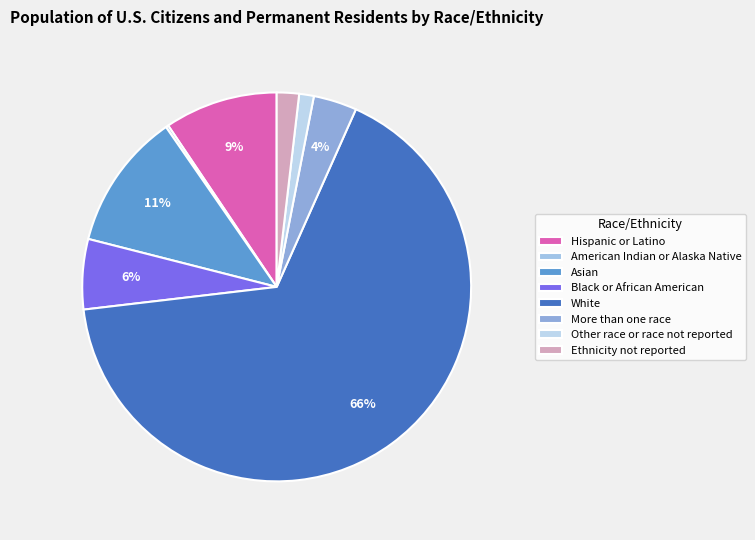

Is there any slice that represents more than half of the pie?

Yes